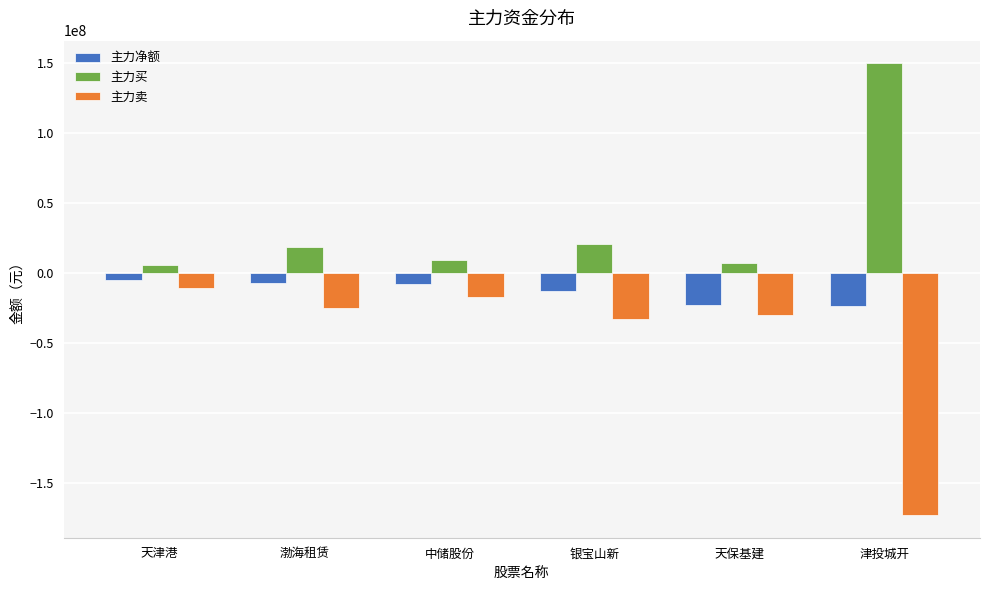

Which series has the widest spread of values?

主力卖